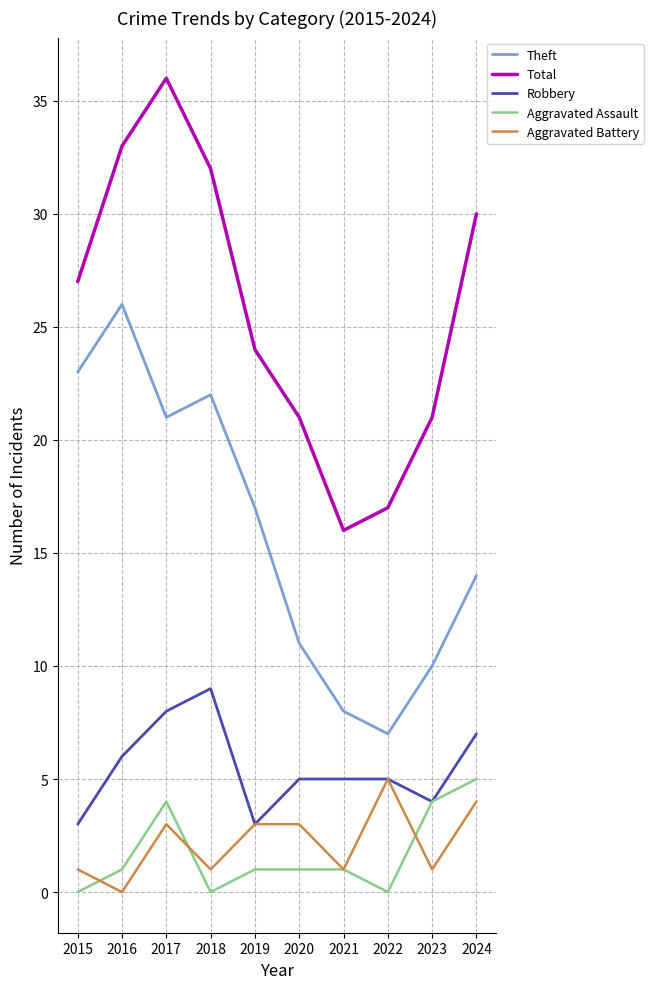

At 2020, list the series in order from largest to smallest.

Total, Theft, Robbery, Aggravated Battery, Aggravated Assault